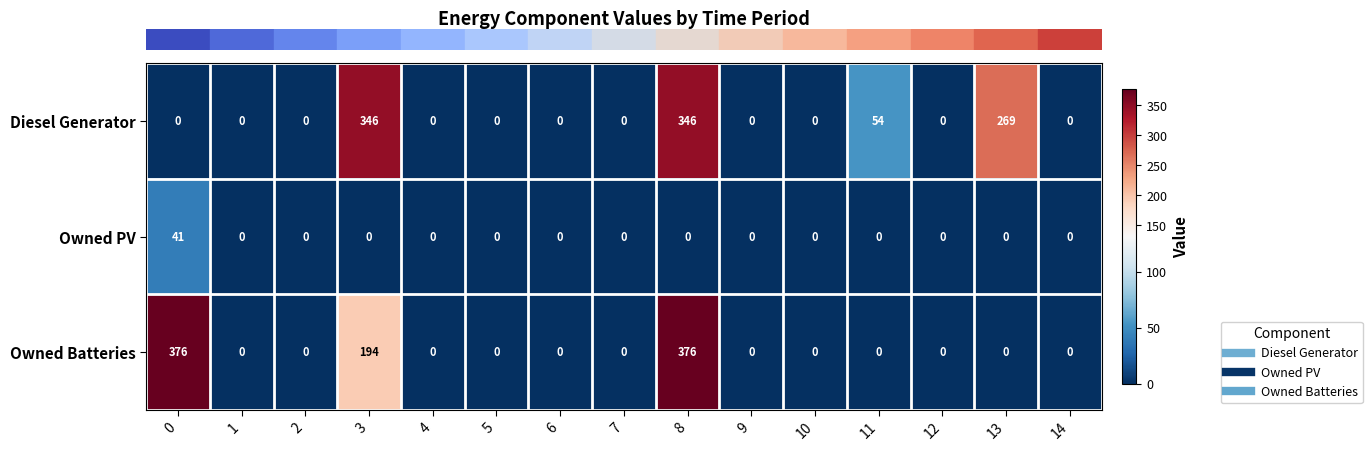

Count the number of data series in this chart.

3